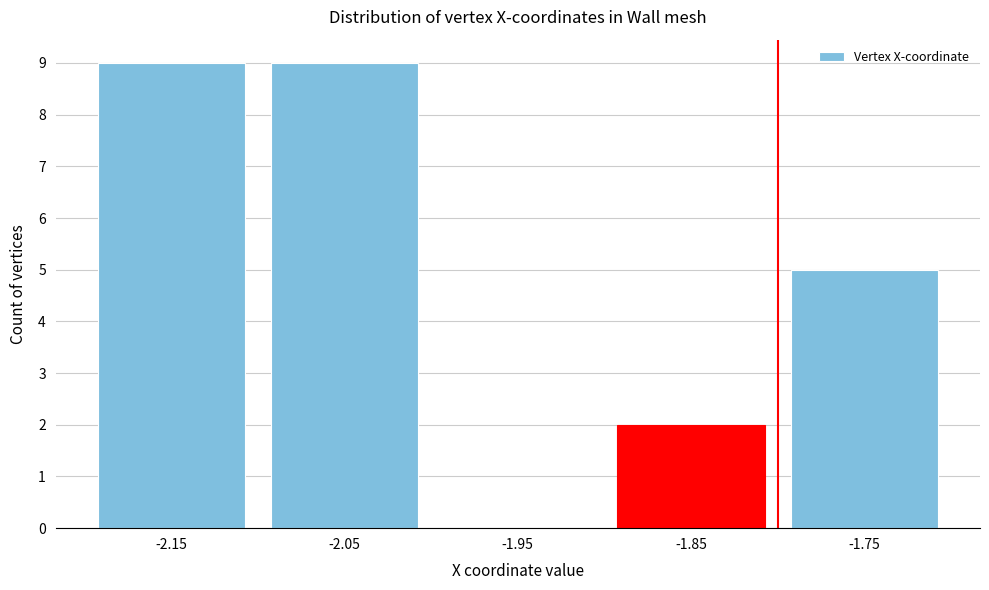

Reading left to right, what are all the values shown in this chart?

-2.15=9	-2.05=9	-1.95=0	-1.85=2	-1.75=5